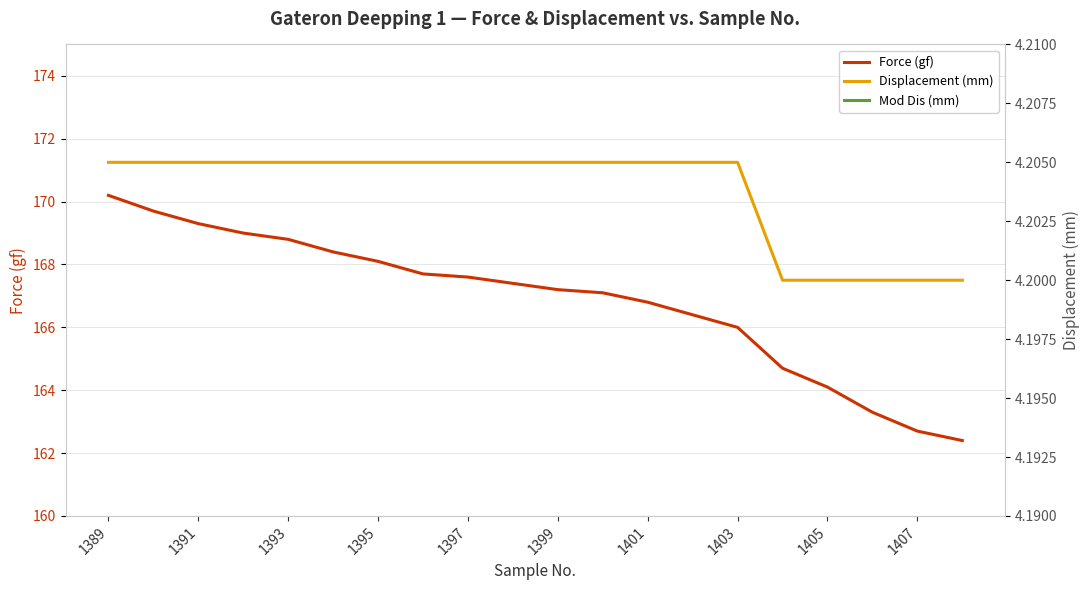

True or false: Mod Dis (mm) and Force (gf) intersect in this chart.

False